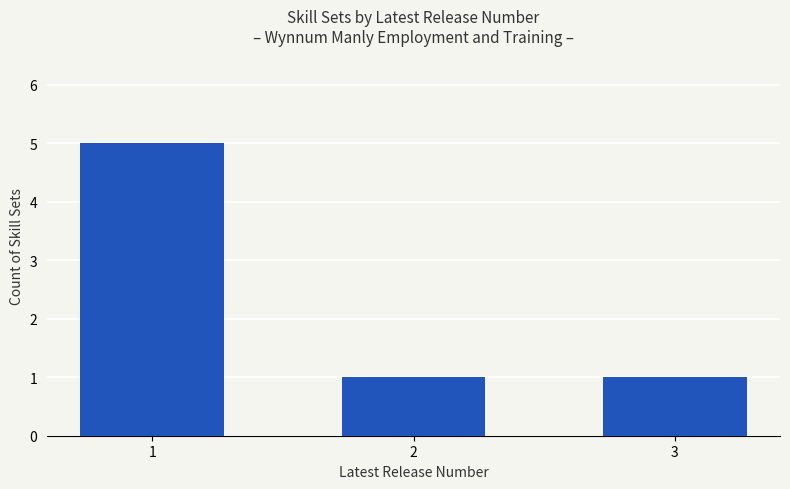

What is the value of the 2nd bar from the left?

1